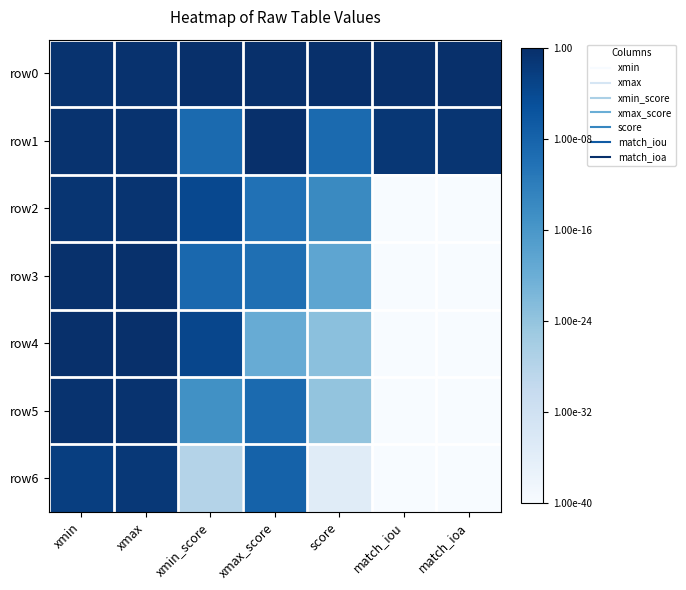

What is the smallest value displayed?

-40.0